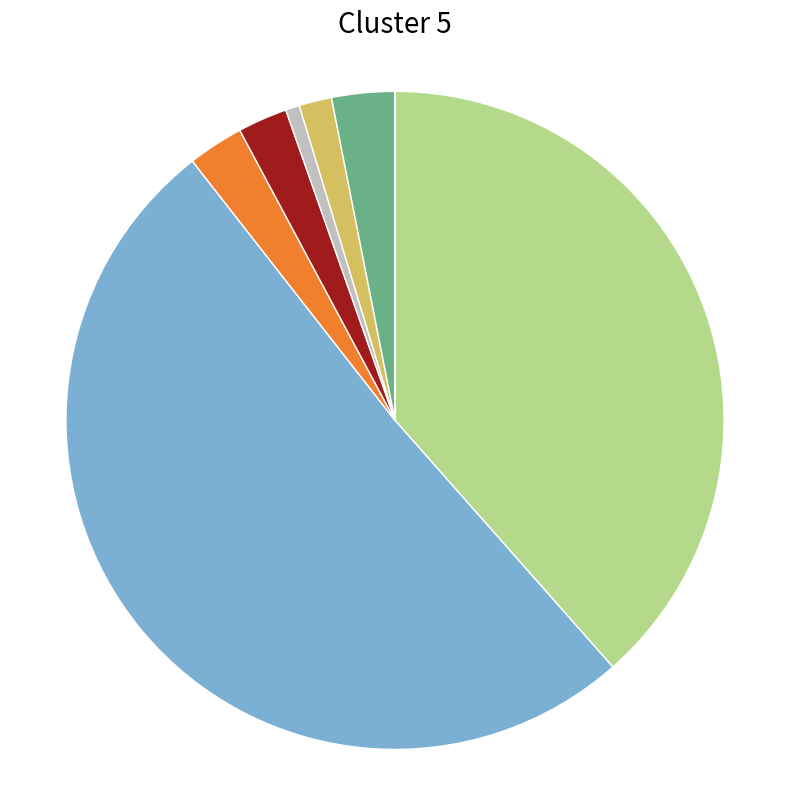

Does any single category account for the majority?

Yes